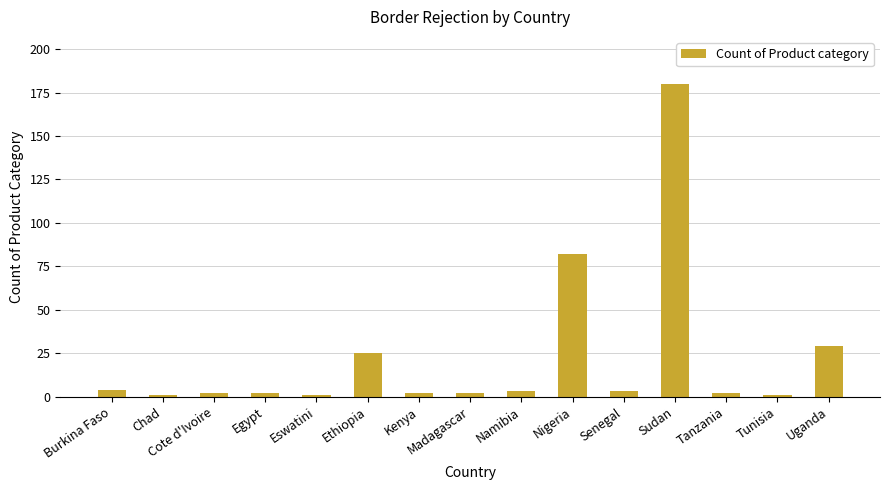

Where does the data first go above 2?

Burkina Faso